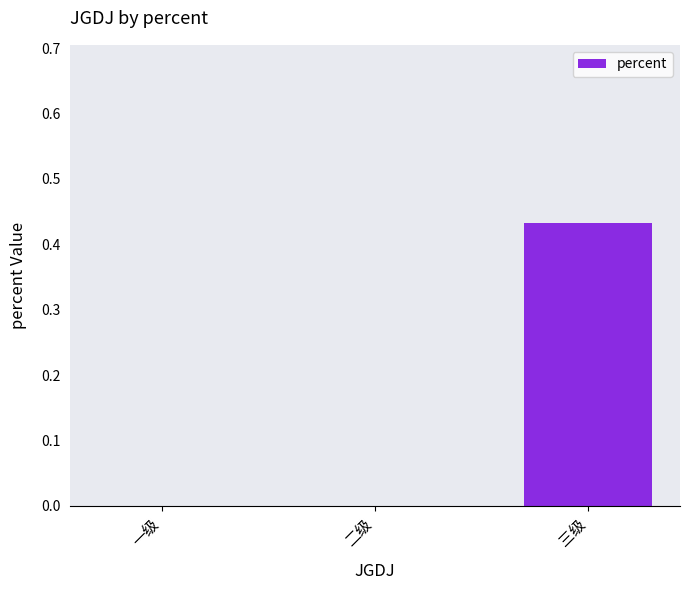

Does the chart contain stacked bars?

No